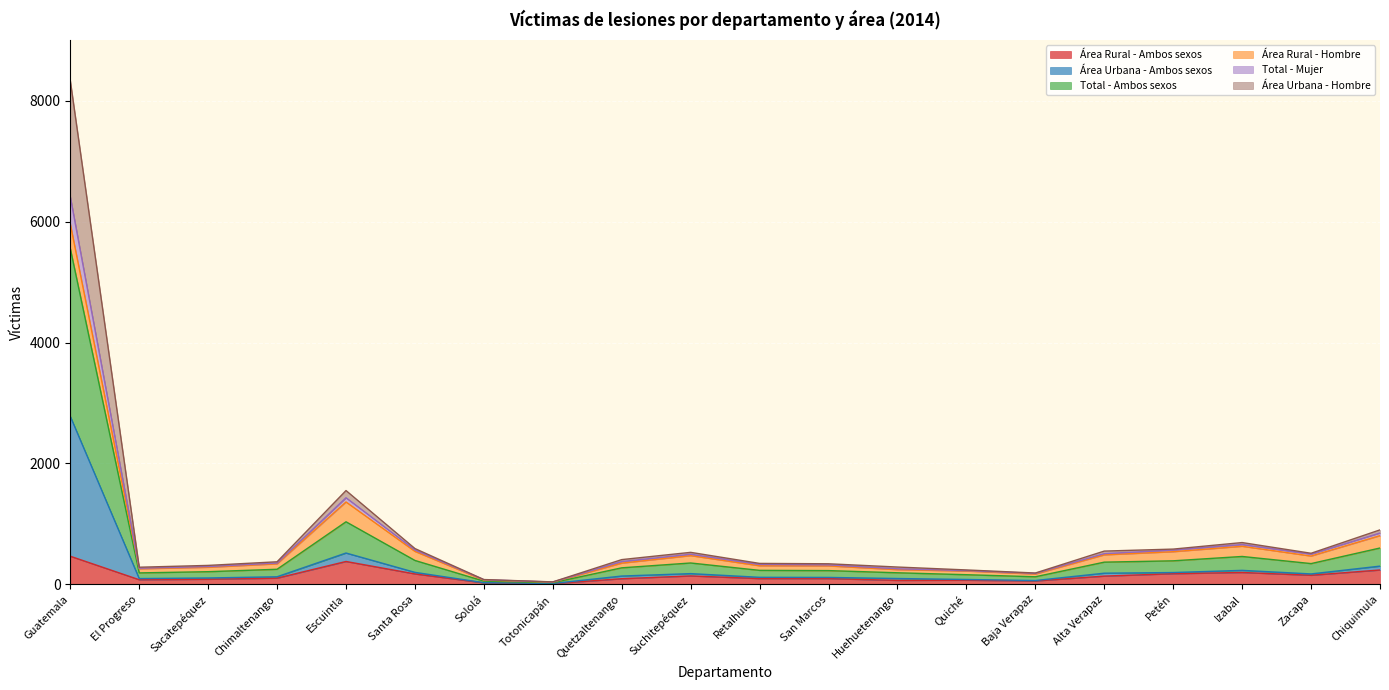

True or false: Área Urbana - Hombre and Área Urbana - Ambos sexos intersect in this chart.

False